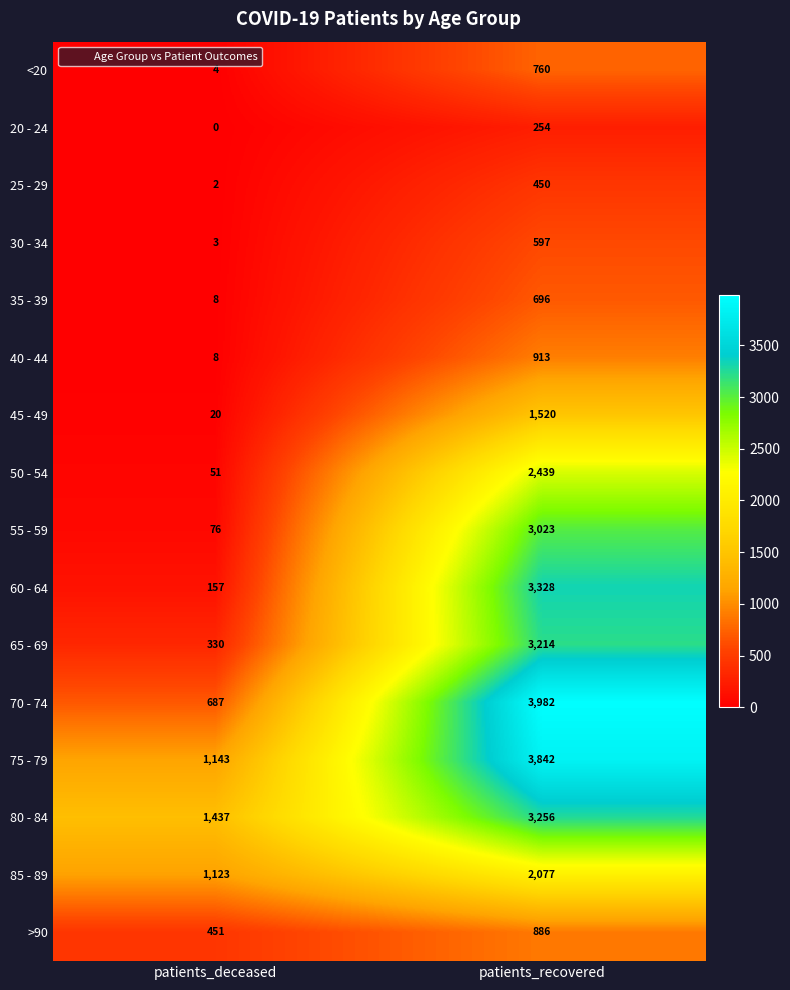

What value does the 80 - 84 series have at patients_recovered, to the nearest 50?

3250